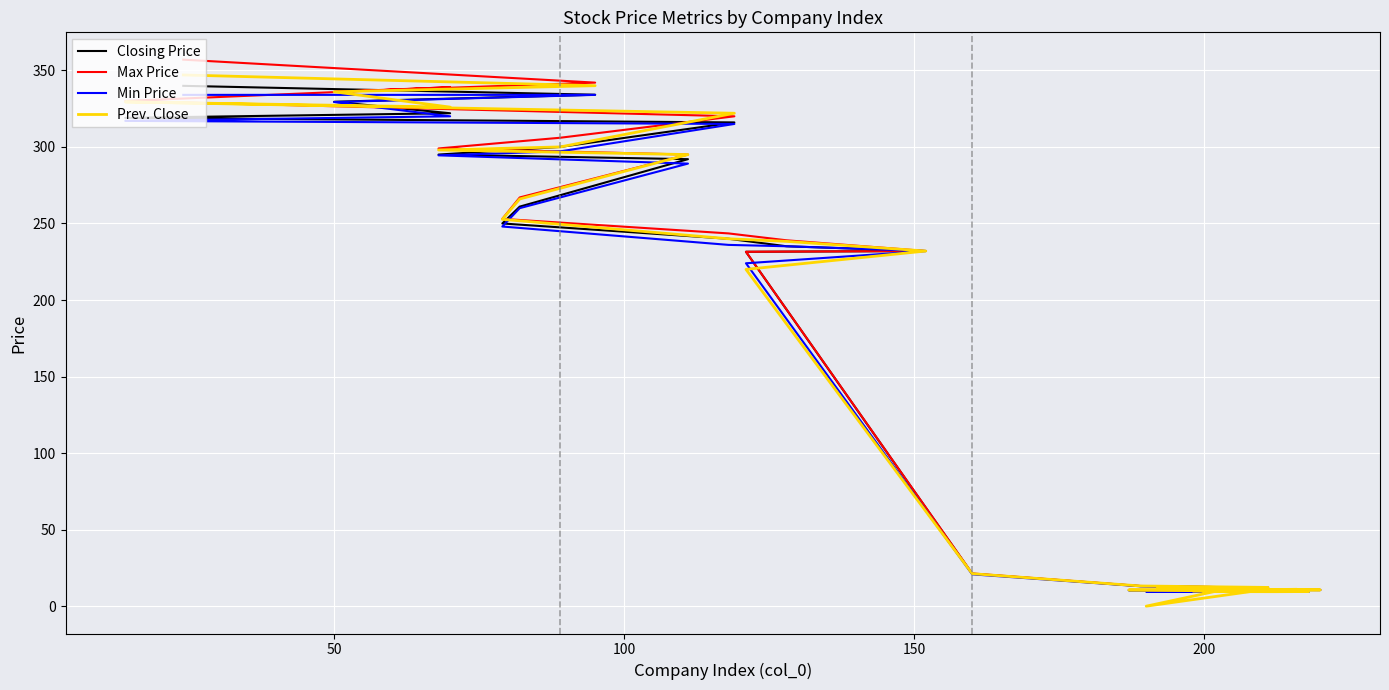

At how many categories does at least one series exceed 191?

15